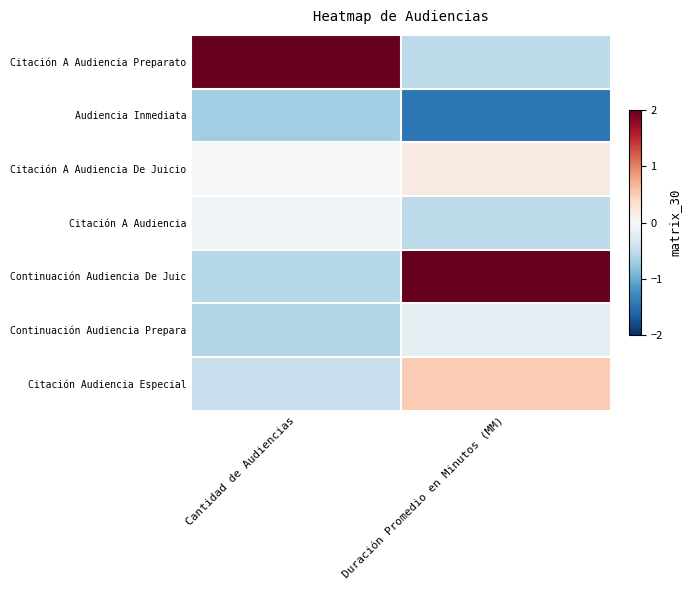

Reading left to right, transcribe all the data shown in this chart.

Citación A Audiencia Preparato: Cantidad de Audiencias=2.4	Duración Promedio en Minutos (MM)=-0.5
Audiencia Inmediata: Cantidad de Audiencias=-0.7	Duración Promedio en Minutos (MM)=-1.4
Citación A Audiencia De Juicio: Cantidad de Audiencias=0.0	Duración Promedio en Minutos (MM)=0.2
Citación A Audiencia: Cantidad de Audiencias=-0.1	Duración Promedio en Minutos (MM)=-0.5
Continuación Audiencia De Juic: Cantidad de Audiencias=-0.6	Duración Promedio en Minutos (MM)=2.0
Continuación Audiencia Prepara: Cantidad de Audiencias=-0.6	Duración Promedio en Minutos (MM)=-0.2
Citación Audiencia Especial: Cantidad de Audiencias=-0.5	Duración Promedio en Minutos (MM)=0.5